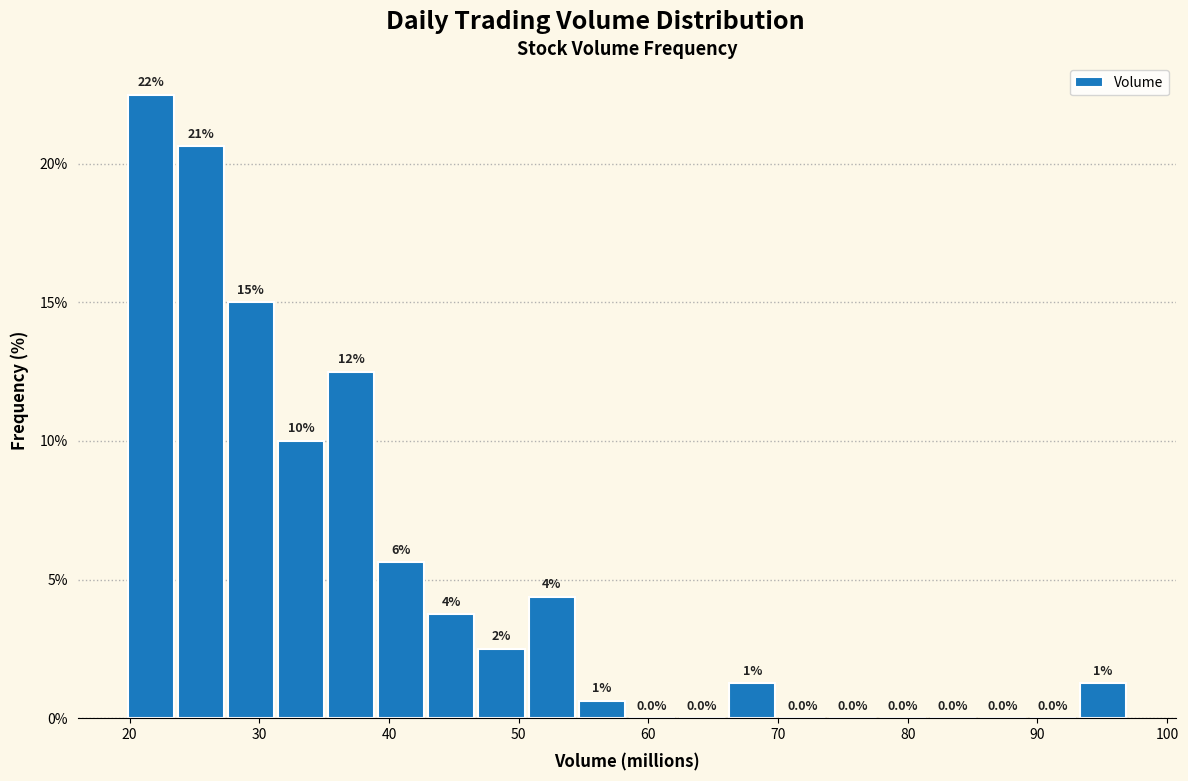

Around what value on the x-axis is the tallest bar? Give the approximate position of its centre, as read against the axis.

22